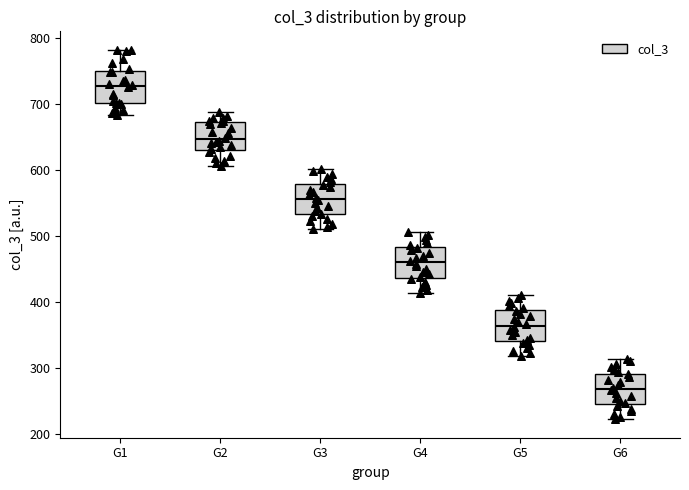

Which box has the highest median line?

G1